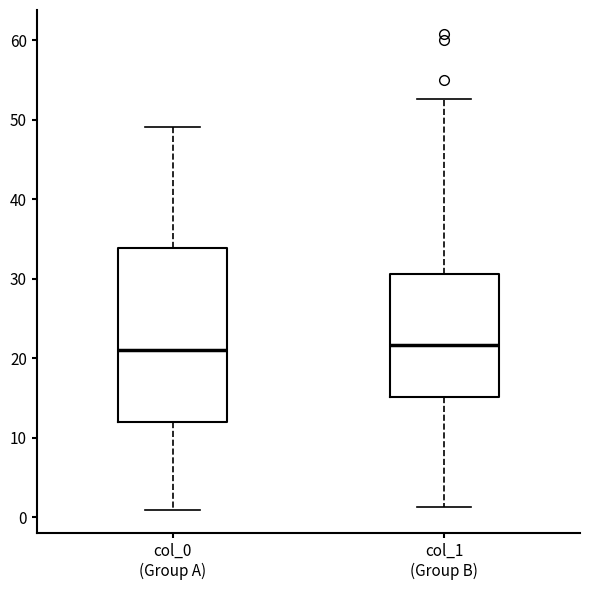

Where does the lower whisker of the box for col_0 (Group A) end on the y-axis? The values are not printed on the chart, so give them approximately, as read against the axis.

1